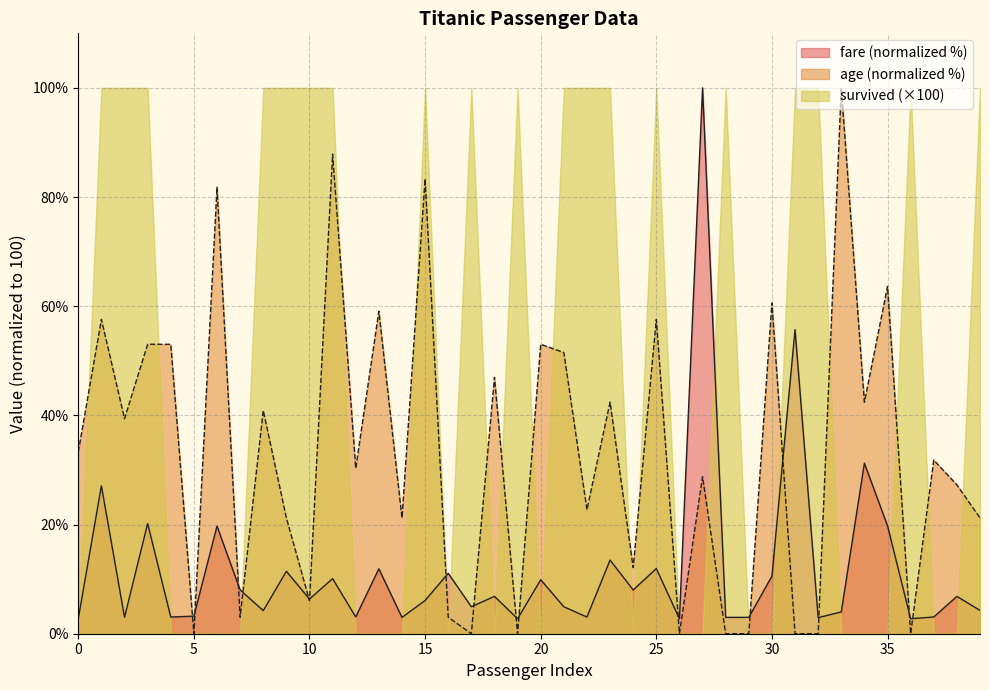

How many interior local valleys does the age series have?

13